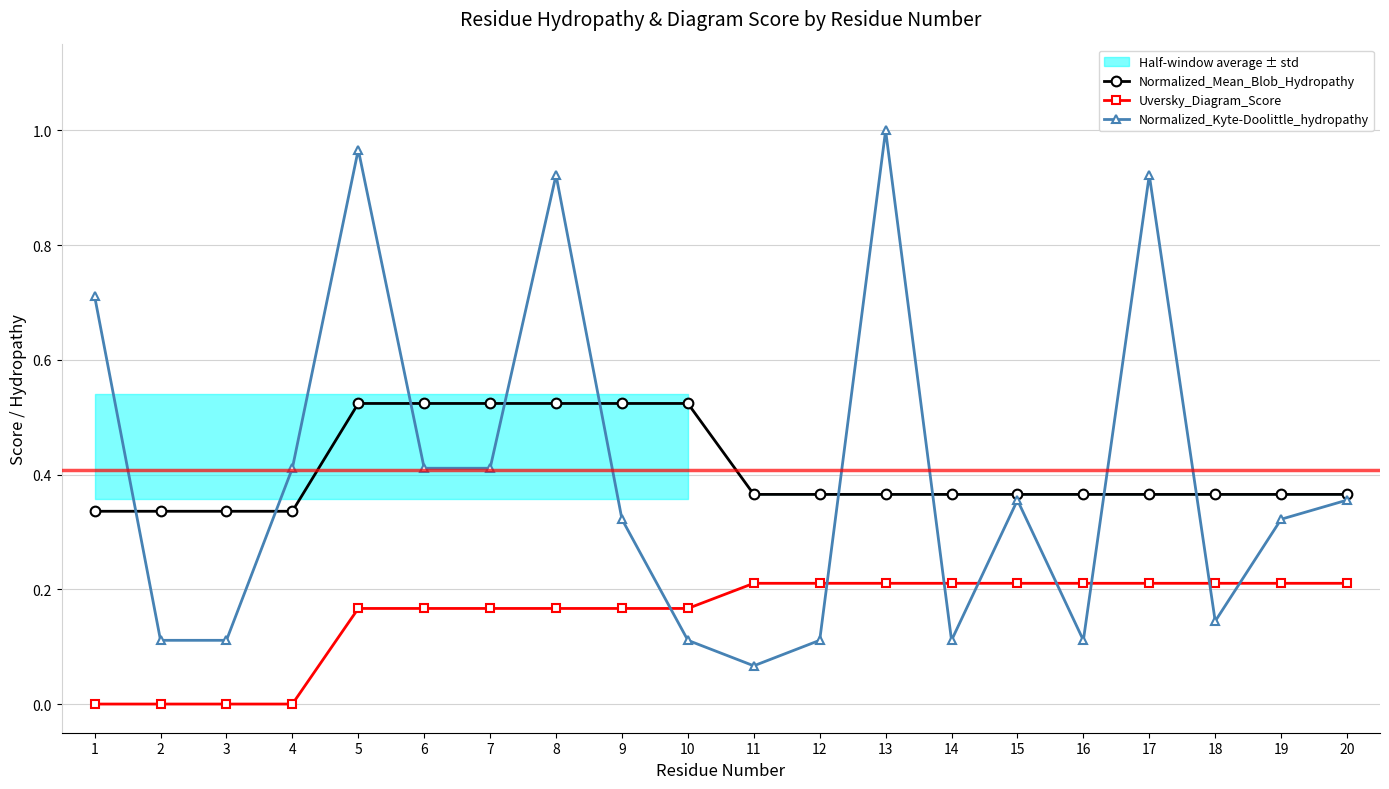

What is the average value of the Normalized_Kyte-Doolittle_hydropathy series?

0.4